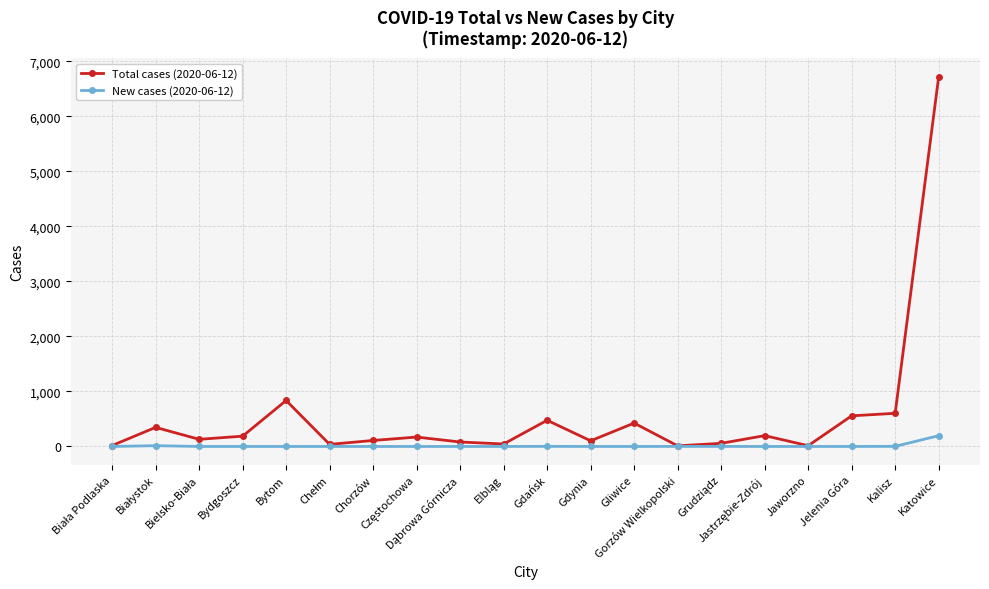

What is the sum of all Total cases (2020-06-12) values?

11125